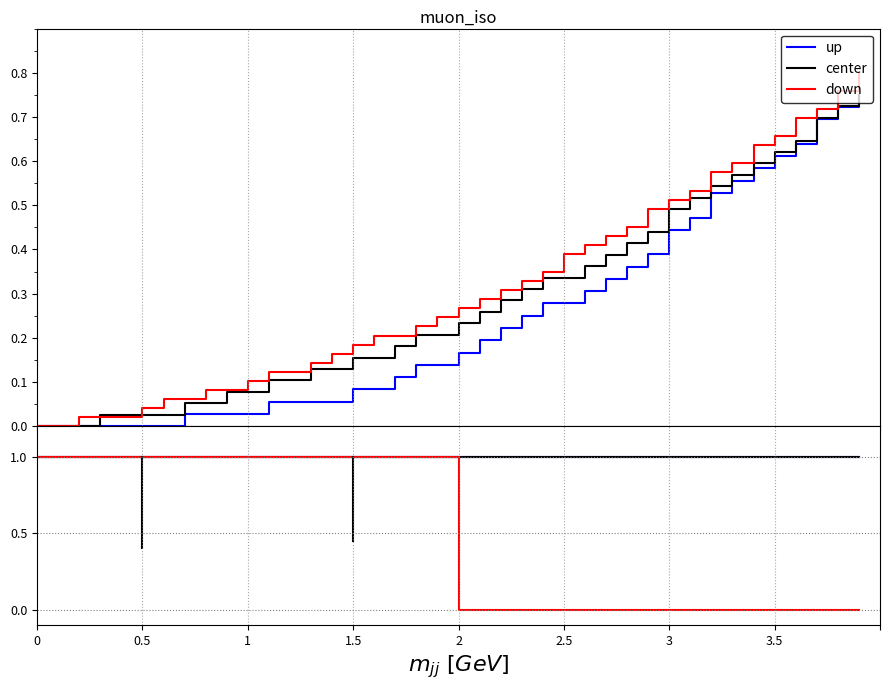

What is the sum of the center values at 36 and 8?

2